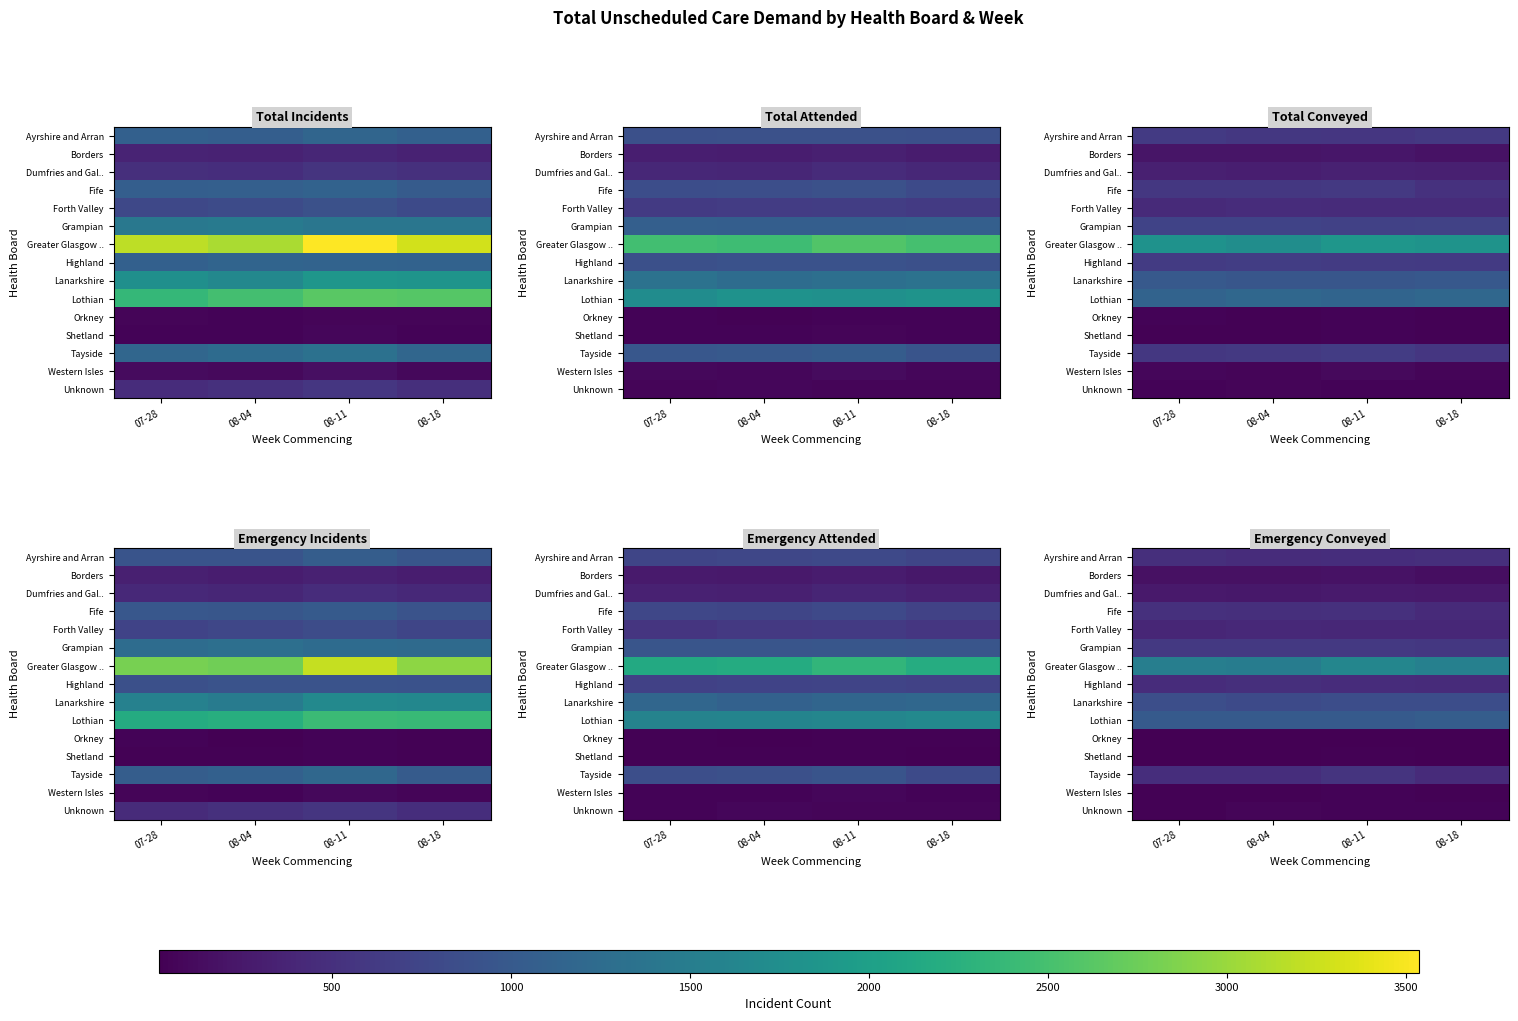

True or false: Orkney has a value of 14 at 08-04.

True